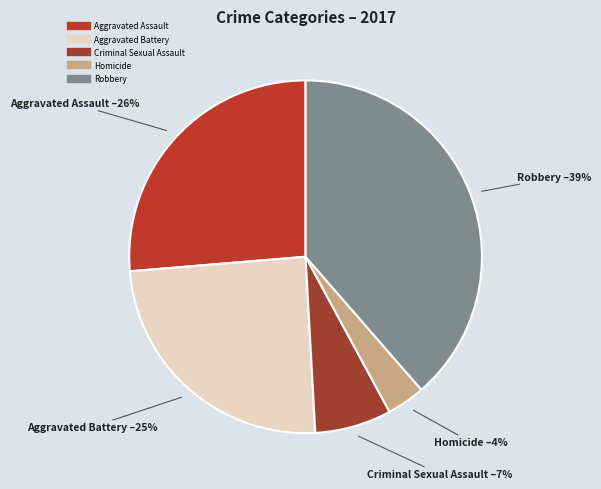

Combined, do Homicide and Aggravated Assault account for over 50%?

No